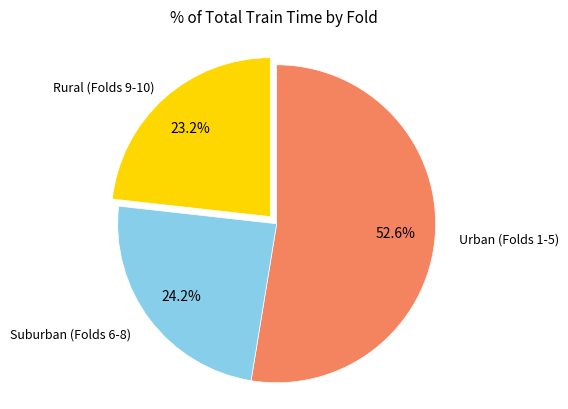

Which slice is the largest?

Urban (Folds 1-5)